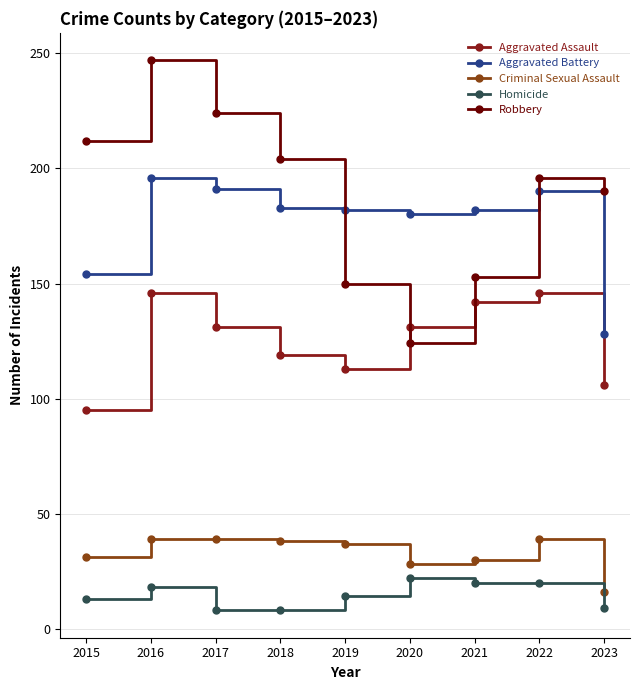

What is the maximum value shown in the chart?

247